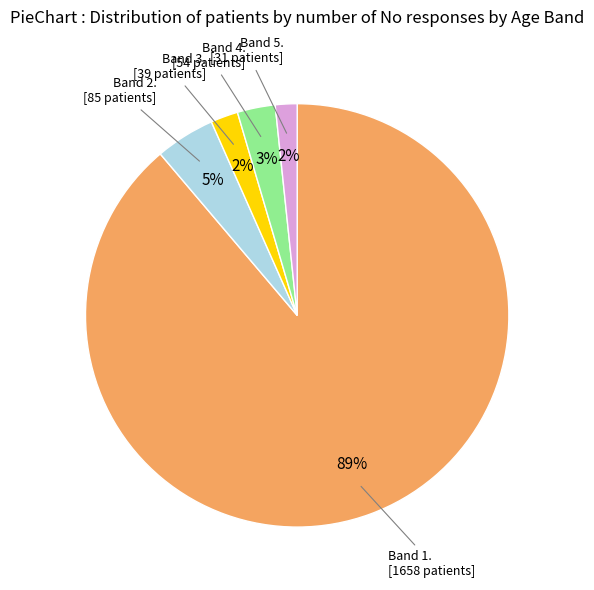

To the nearest percent, what is the average slice percentage?

20%